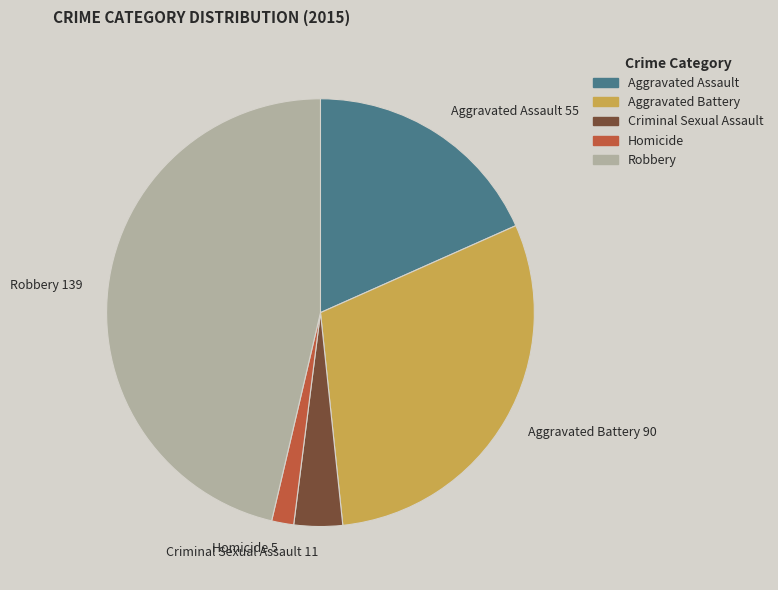

Is the sum of Homicide 5 and Aggravated Battery 90 greater than half?

No